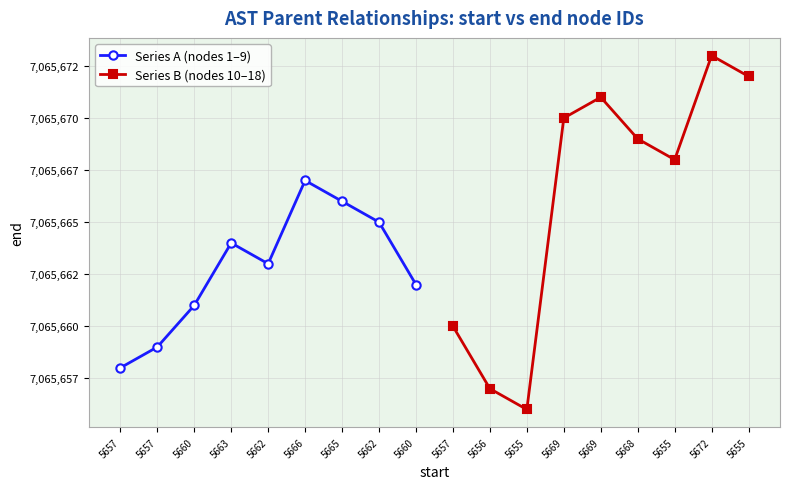

Reading right to left, transcribe all the data shown in this chart.

Series A (nodes 1–9): 7065662	7065665	7065666	7065667	7065663	7065664	7065661	7065659	7065658
Series B (nodes 10–18): 7065672	7065673	7065668	7065669	7065671	7065670	7065656	7065657	7065660